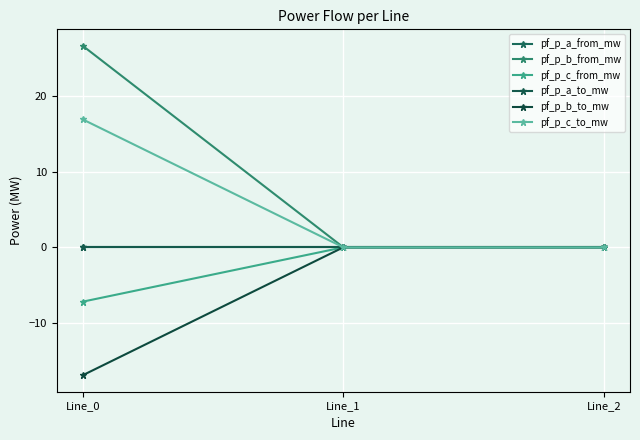

Which series has the largest range (max minus min)?

pf_p_b_from_mw